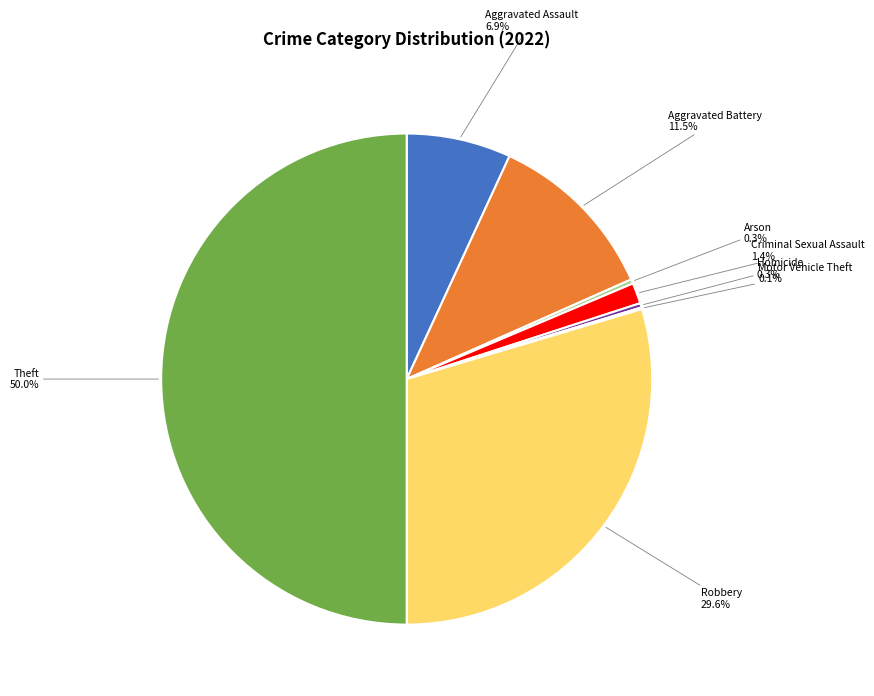

To the nearest percent, what is the combined percentage of Aggravated Battery and Aggravated Assault?

18%